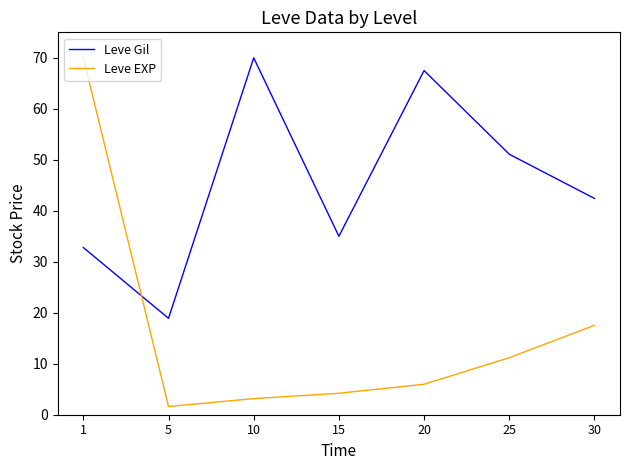

Does the chart have visible grid lines?

No